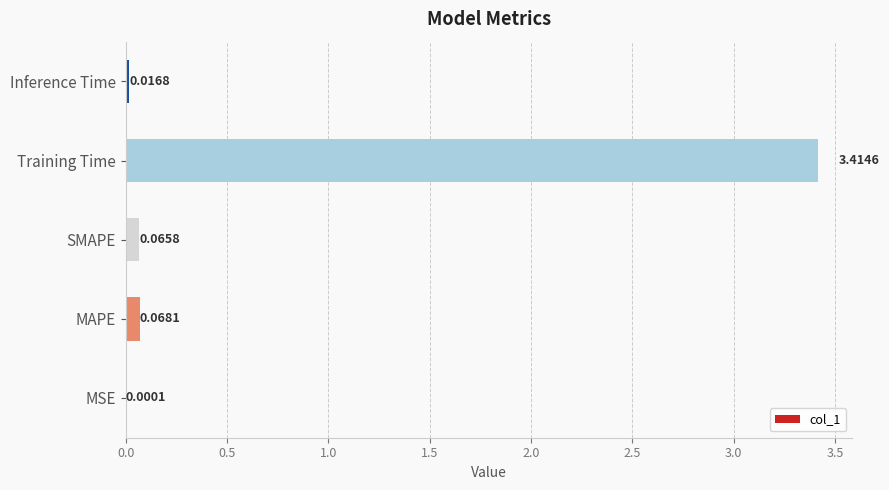

What is the change in value from MAPE to Training Time?

+3.3